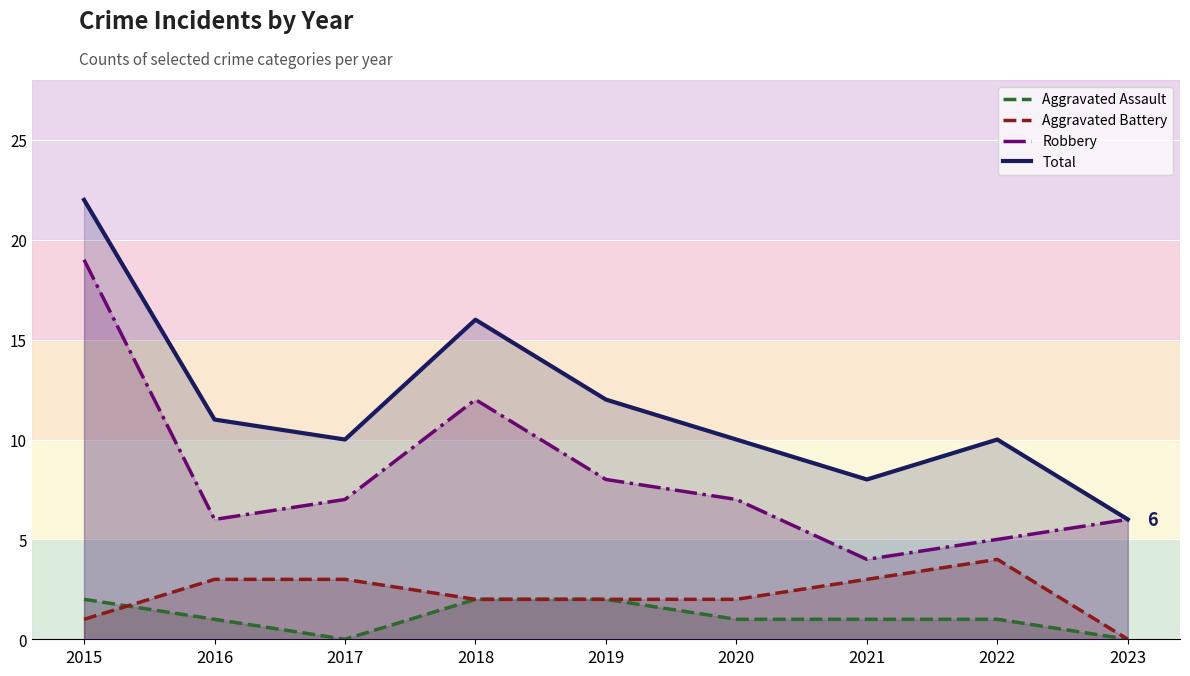

What is the value of the Robbery point at the 4th from the left?

12